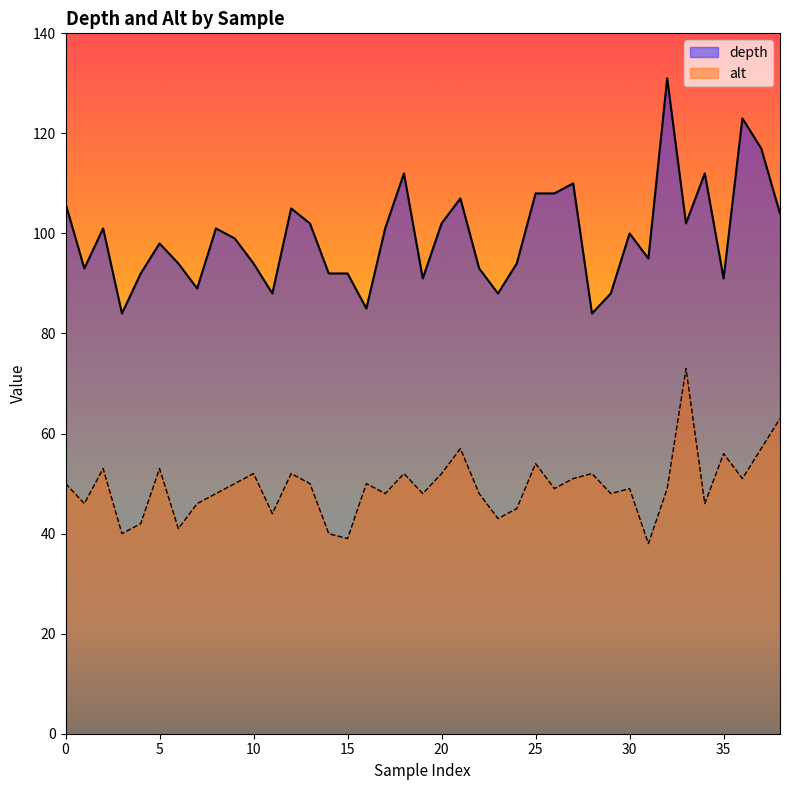

What is the highest value of the depth series?

131